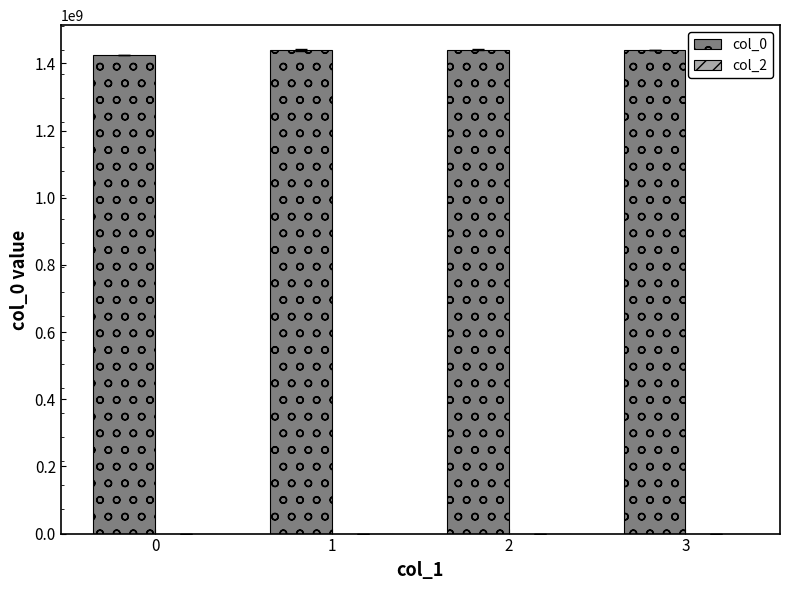

What is the value of the 1st bar from the left?

1424709762.0